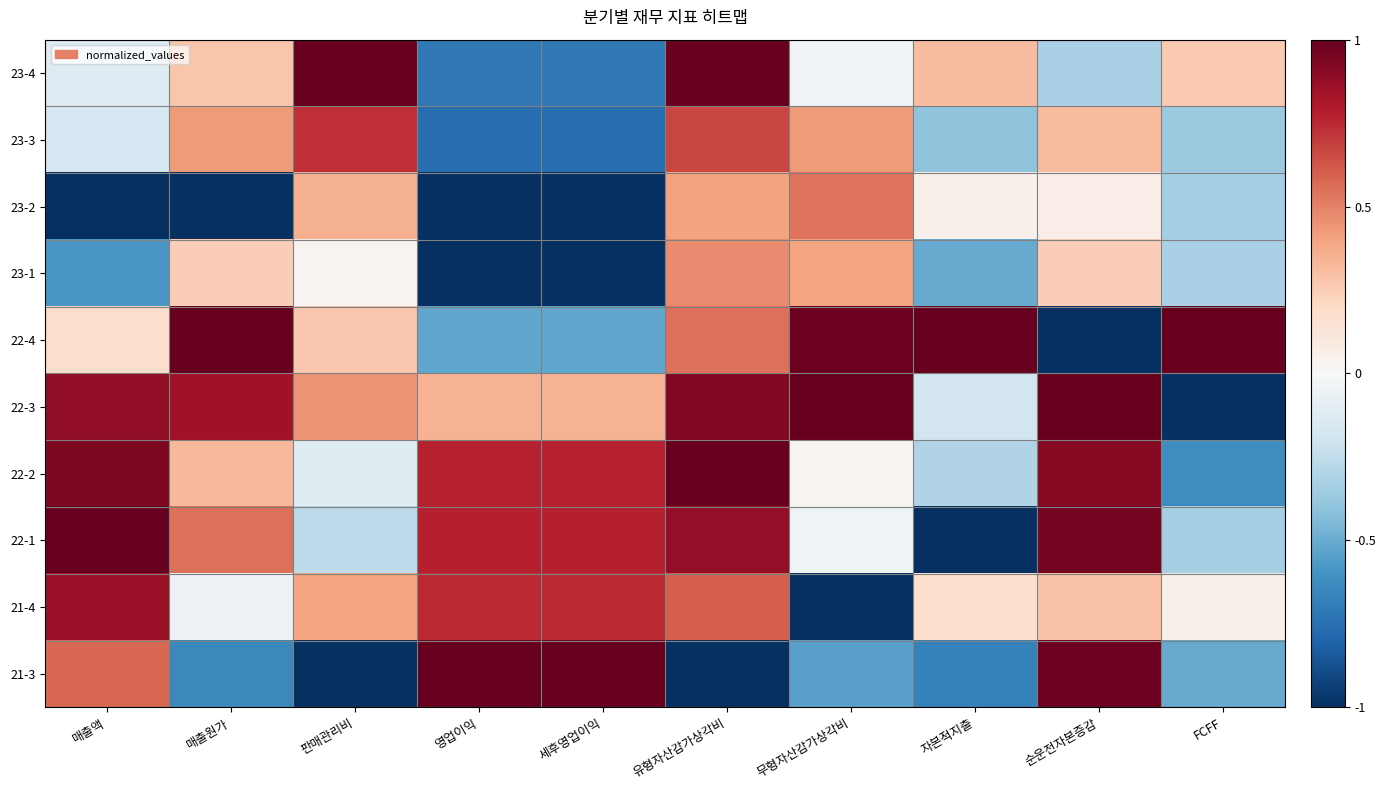

How many distinct data groups are displayed?

10